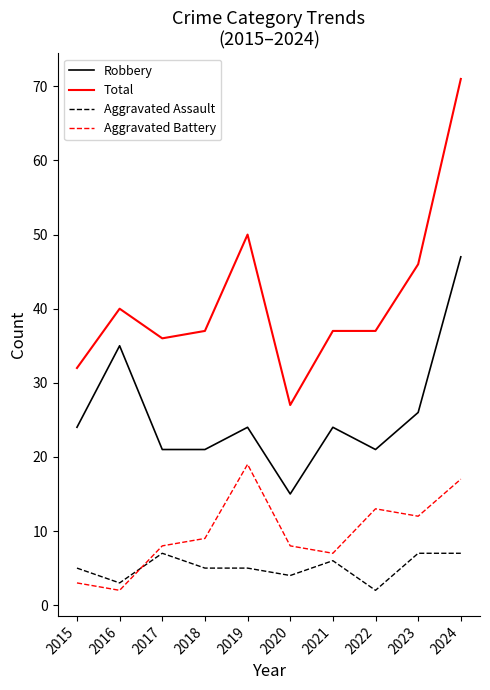

The Aggravated Battery series shows 11 at 2017. True or false?

False